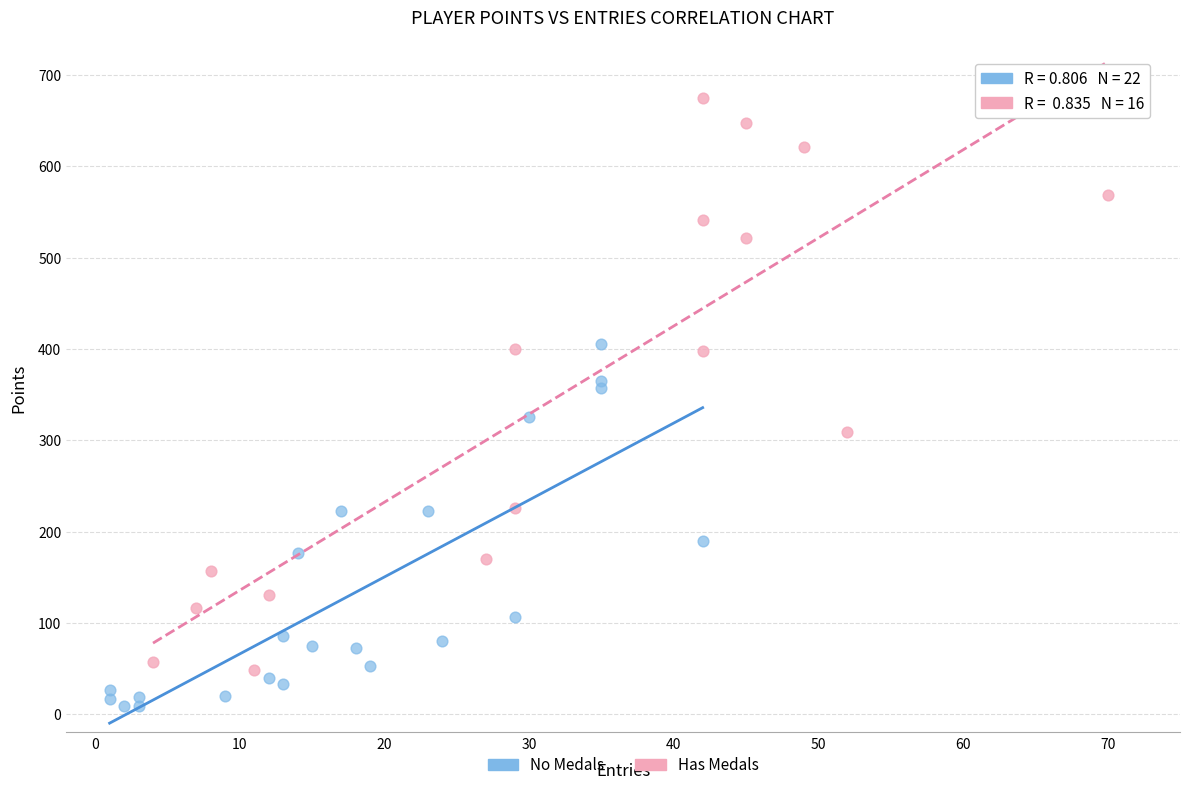

Which series reaches the maximum Y coordinate?

Has Medals